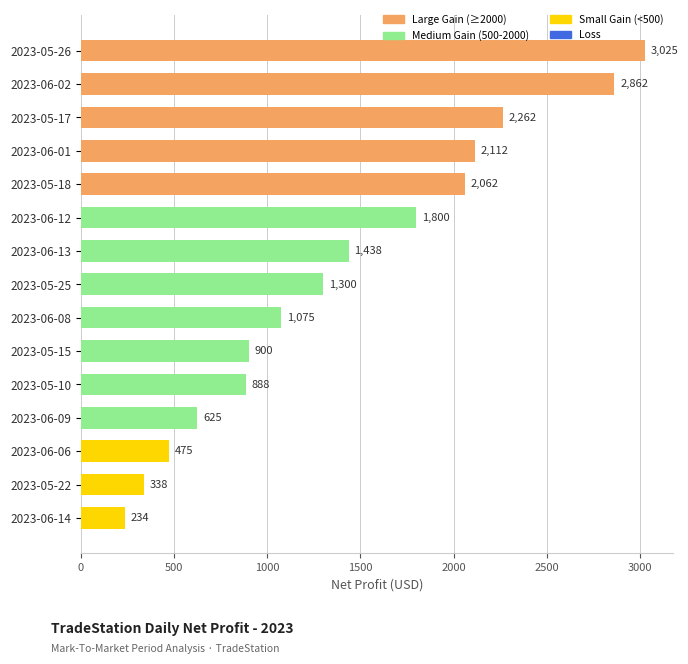

Which label corresponds to the smallest value in the chart?

2023-06-14